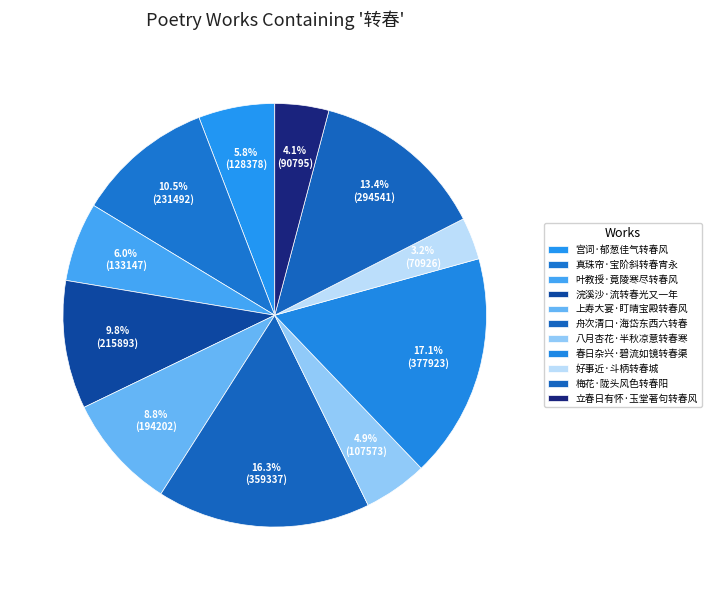

To the nearest percent, what percentage of the pie is 宫词·郁葱佳气转春风?

6%